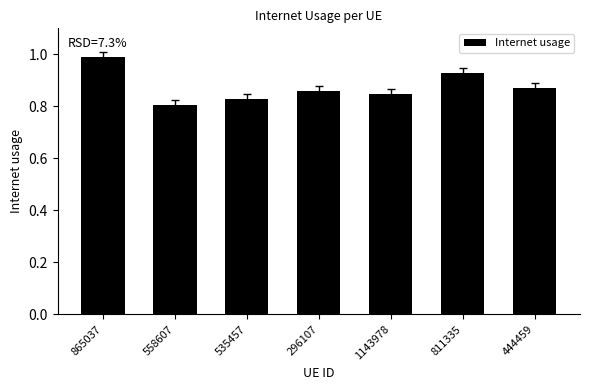

What is the label of the 4th bar from the right?

296107